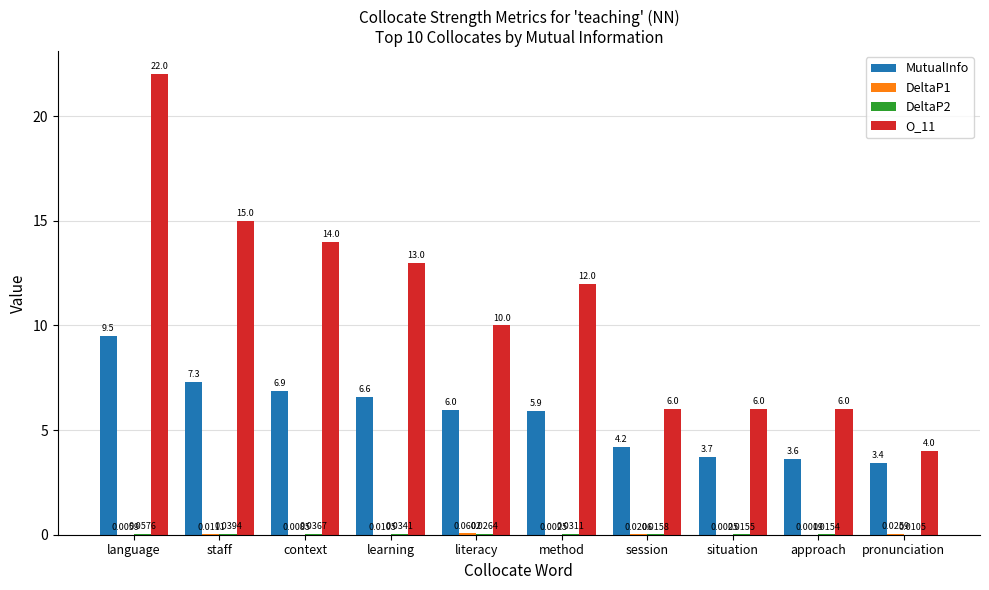

At which label is O_11 closest to 13?

learning